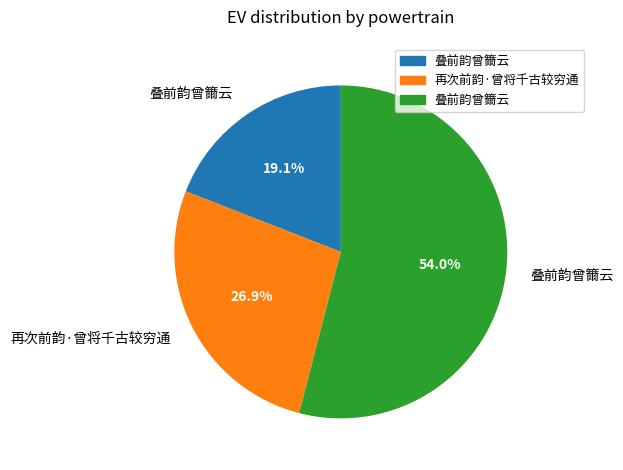

Is there any slice that represents more than half of the pie?

Yes